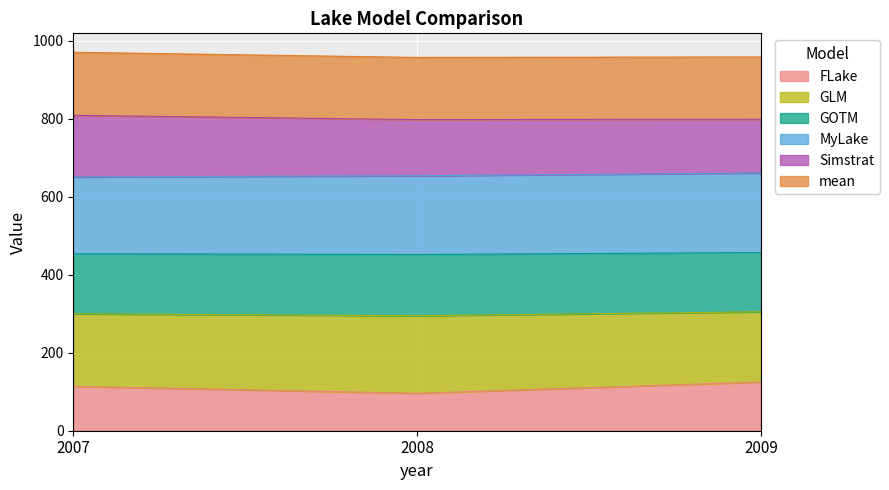

What is the lowest value of the FLake series?

96.0